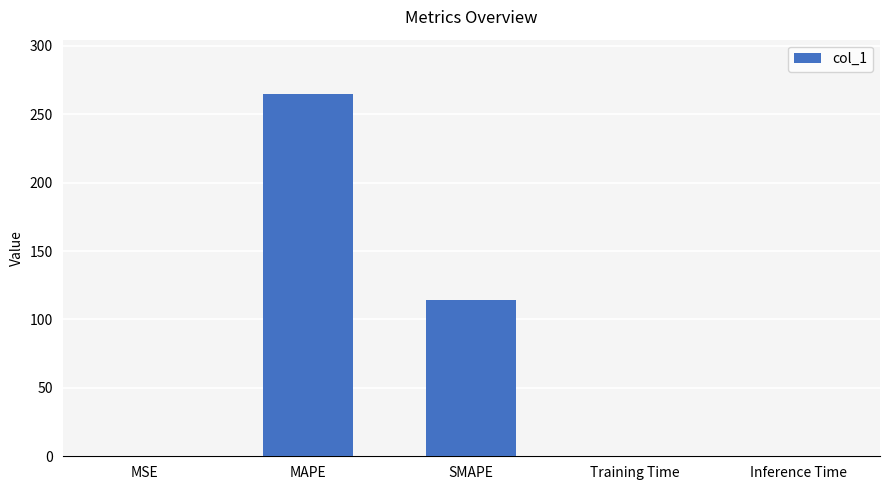

Is it true that the value at MAPE is 78.0?

False